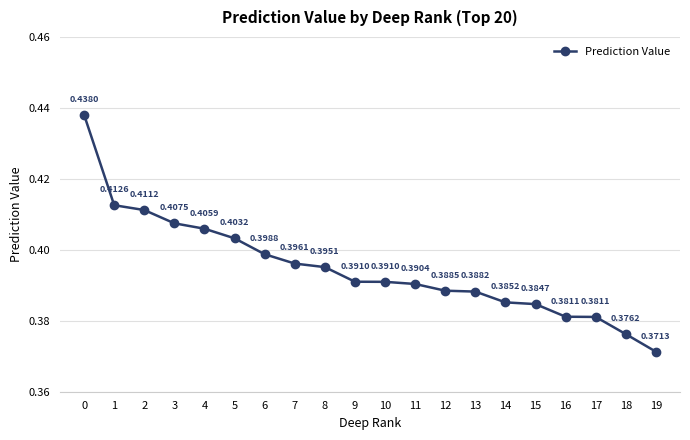

Which has a higher value, 16 or 18?

16